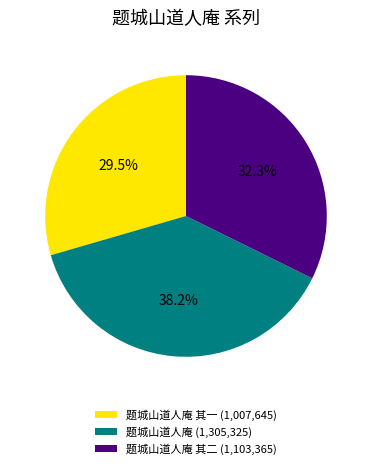

Count the number of slices in the pie.

3